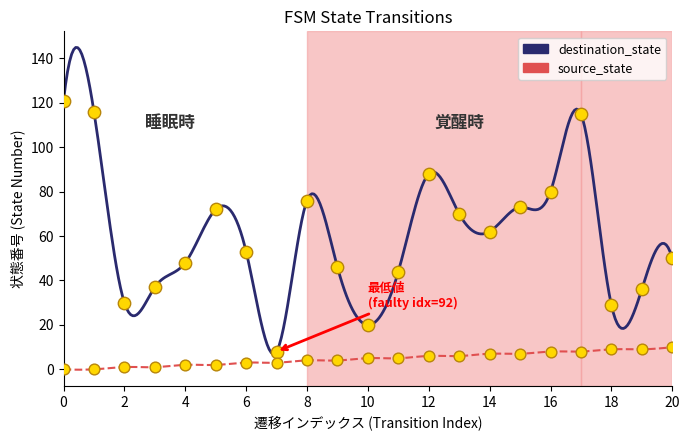

Which series contains the lowest Y value?

source_state